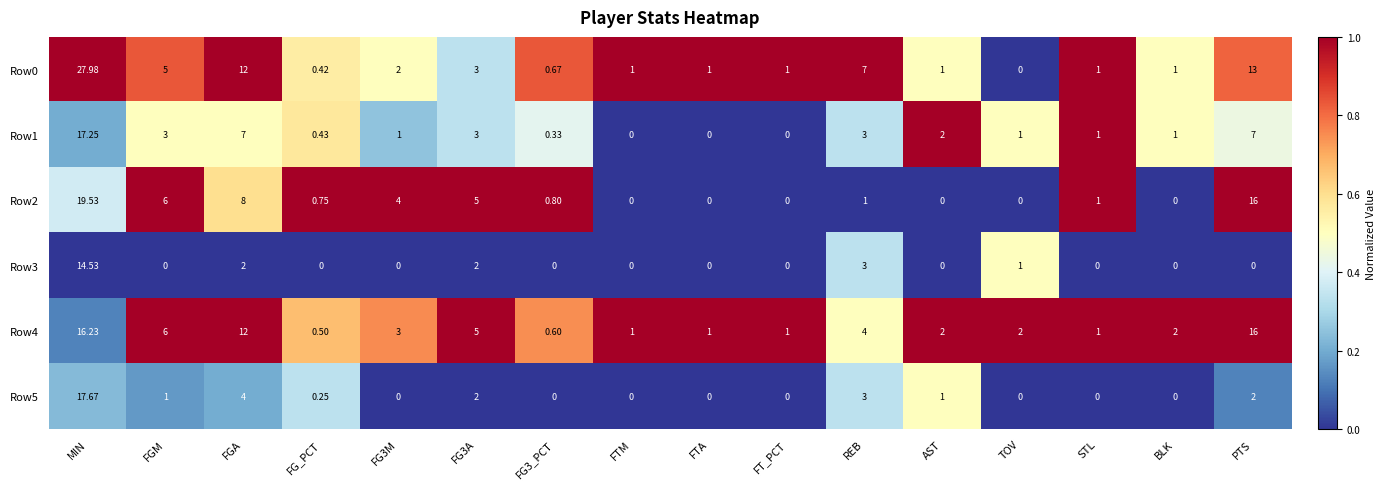

At which label does Row2 reach its peak?

MIN